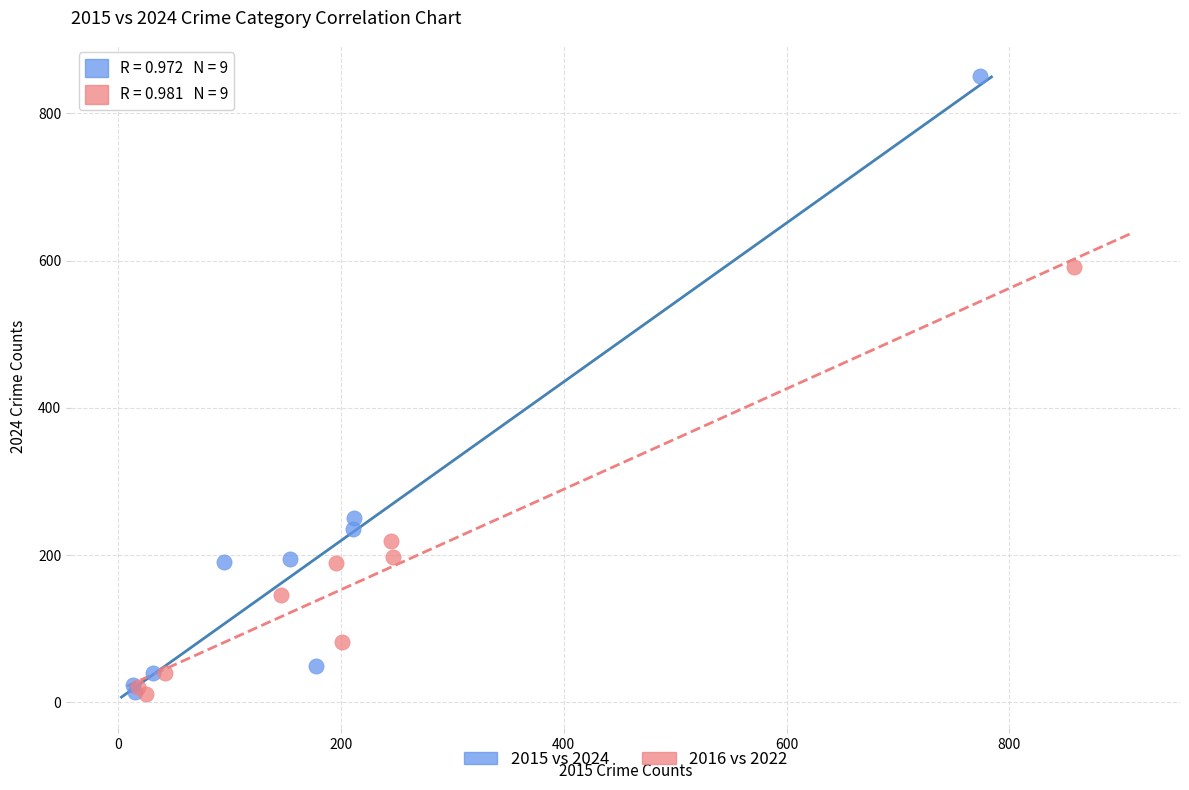

Which series has the largest Y range (max minus min)?

2015 vs 2024